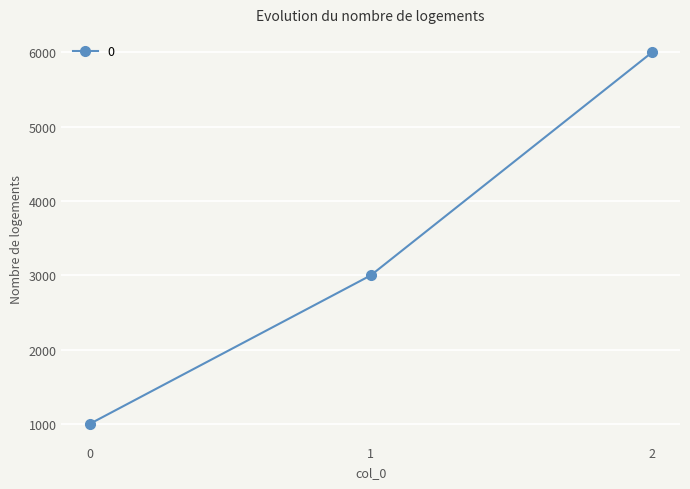

The chart shows a value of 2977 at 2. True or false?

False